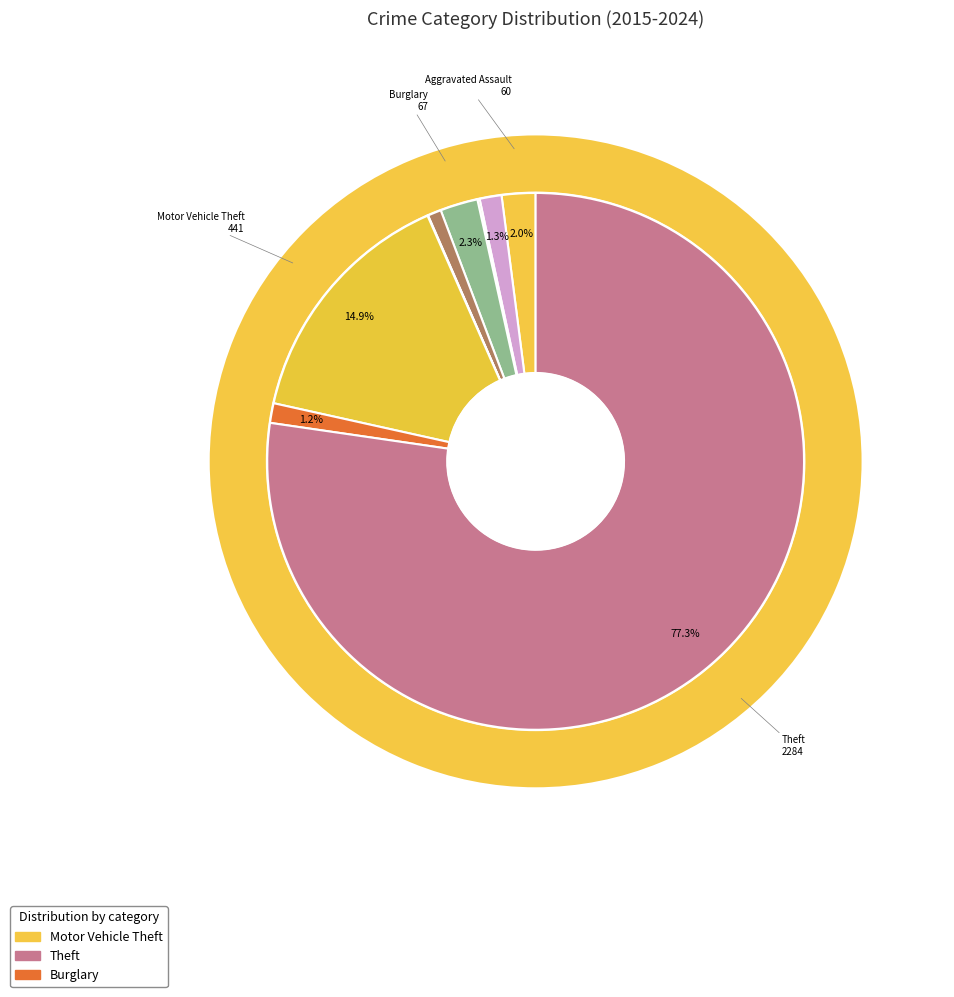

What percentage is the Aggravated Assault slice, to the nearest percent?

2%